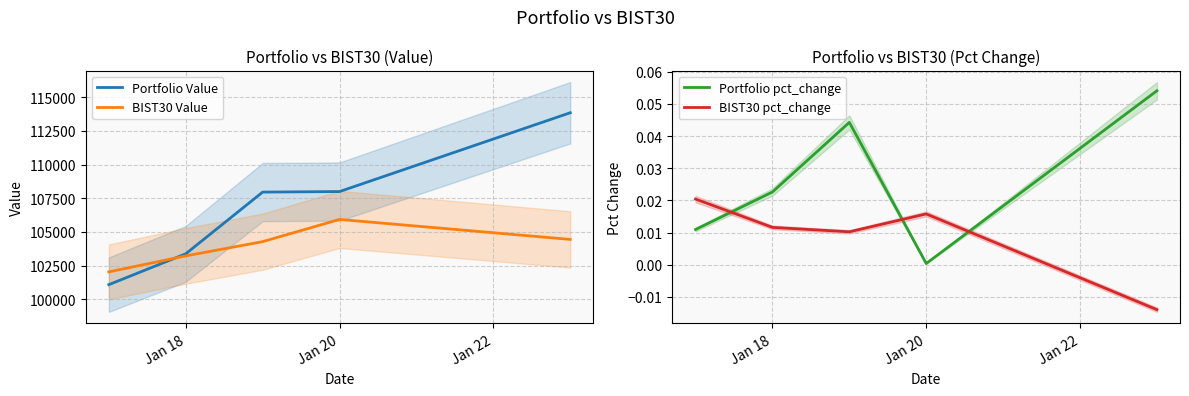

How many intersections are there between BIST30 pct_change and Portfolio pct_change?

3